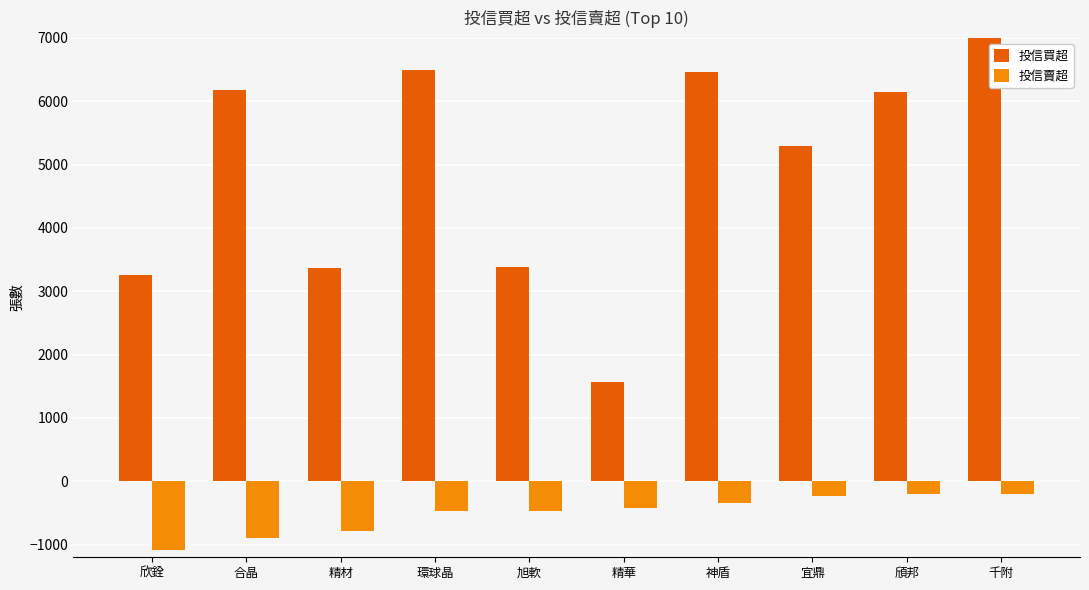

How many data points in 投信賣超 are above -418?

4